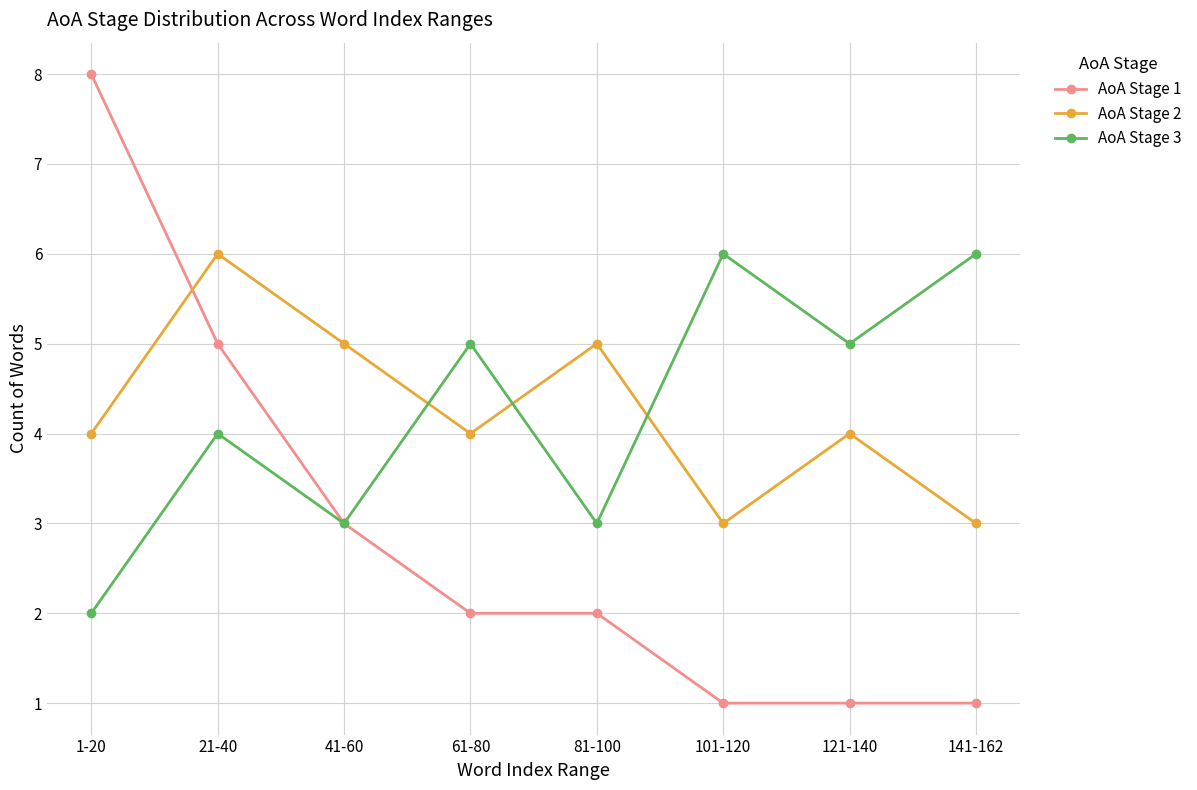

What is the label of the 5th point from the right?

61-80